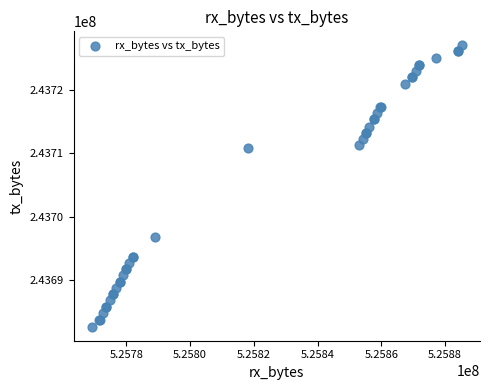

What Y value in the scatter plot is closest to 243704847?

243710771